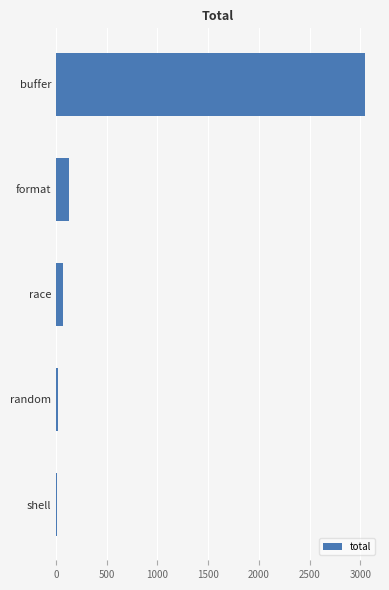

What is the sum of all values?

3261